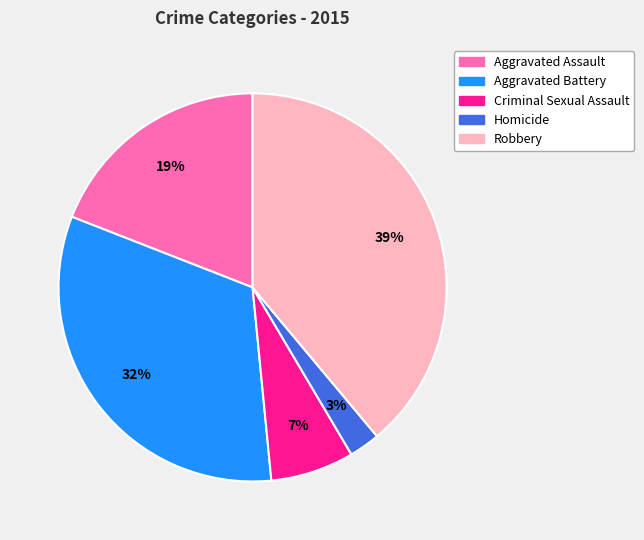

Combined, do Aggravated Battery and Aggravated Assault account for over 50%?

Yes